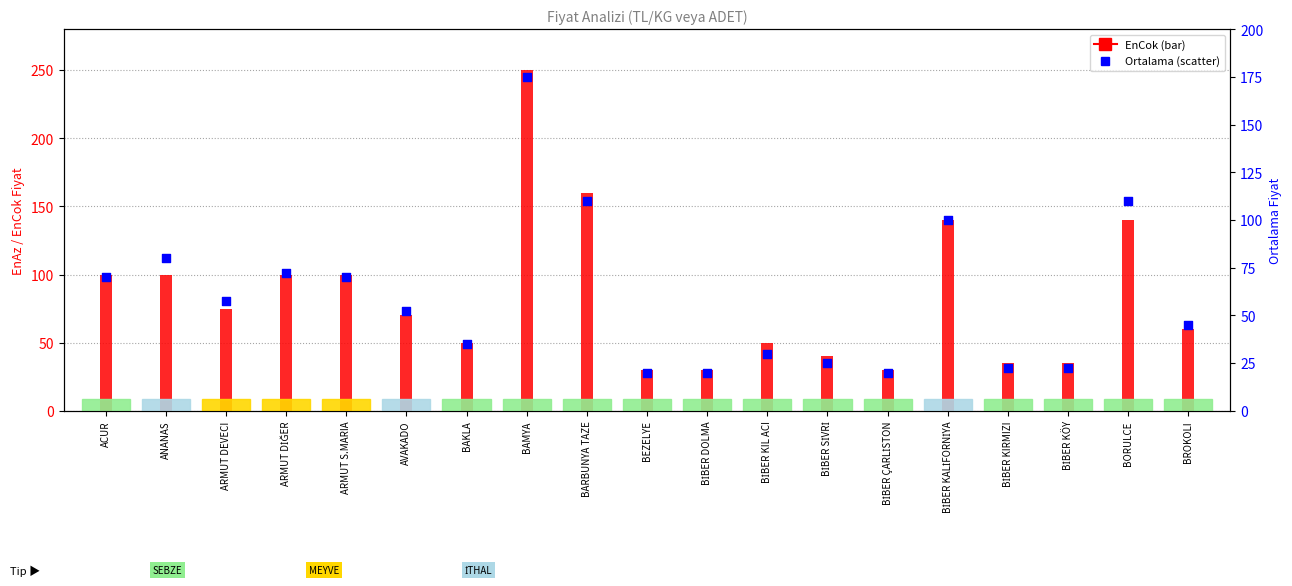

What is the total value across all series at BİBER KIRMIZI?

57.5